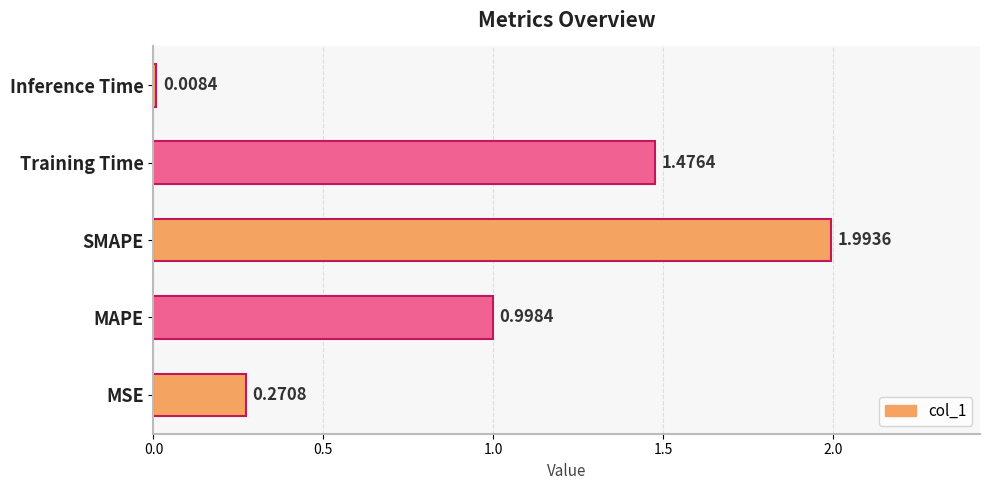

Does the chart contain any negative values?

No